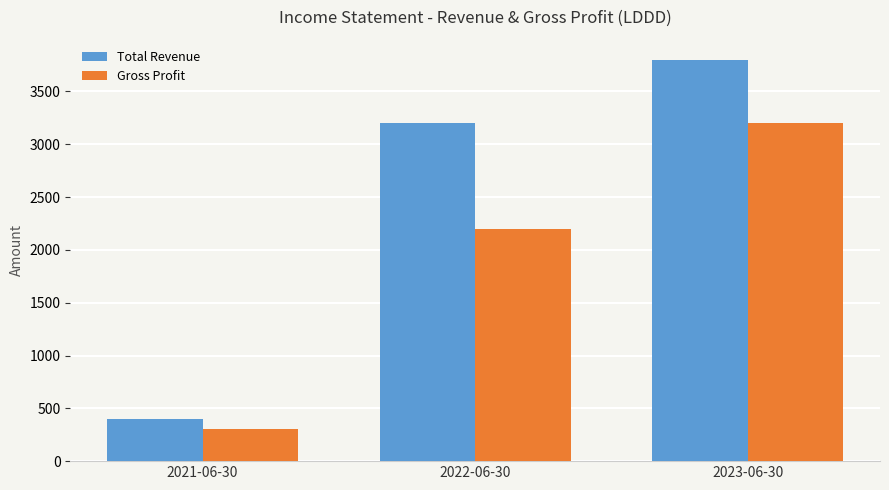

Rank the categories by Total Revenue value from highest to lowest.

2023-06-30, 2022-06-30, 2021-06-30